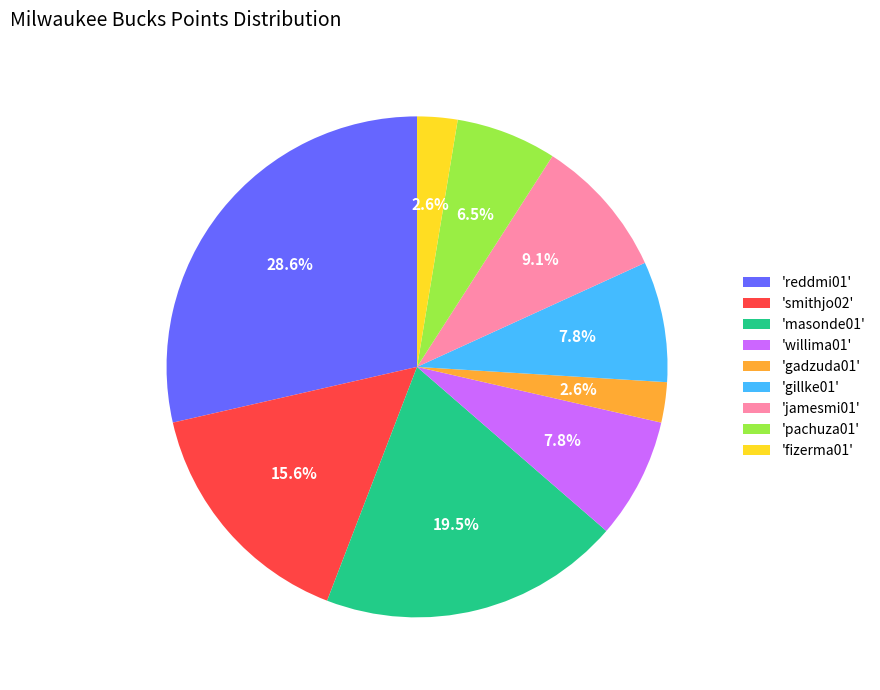

Between 'gillke01' and 'fizerma01', which is larger?

'gillke01'